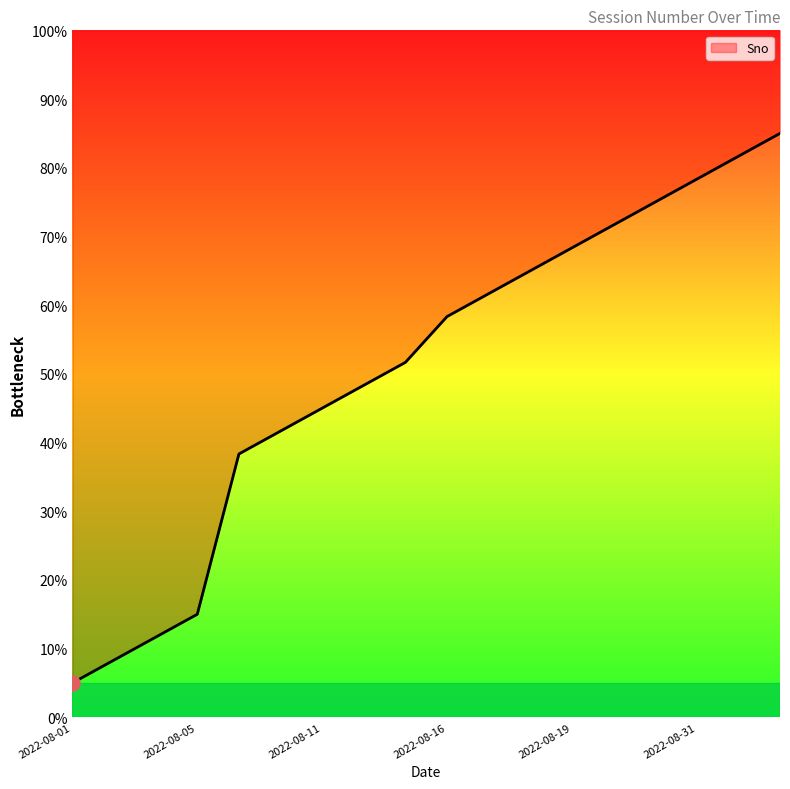

What is the ratio of the value at 2022-08-31 to the value at 2022-08-20?

1.1